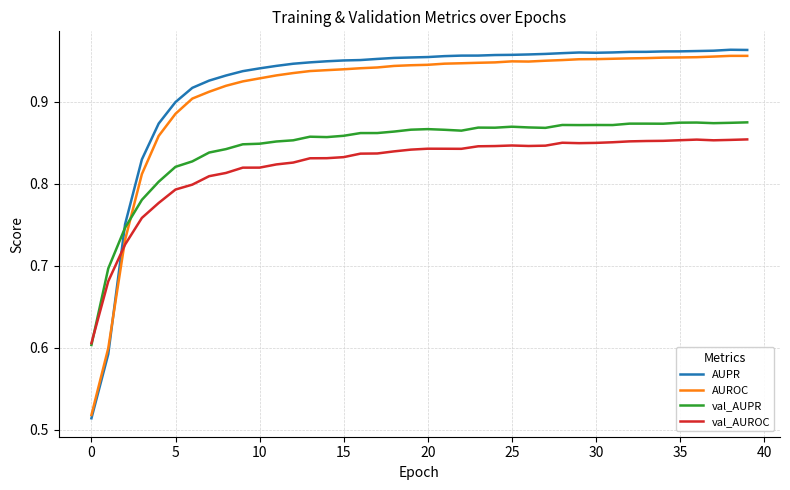

How many intersections are there between AUROC and val_AUROC?

1